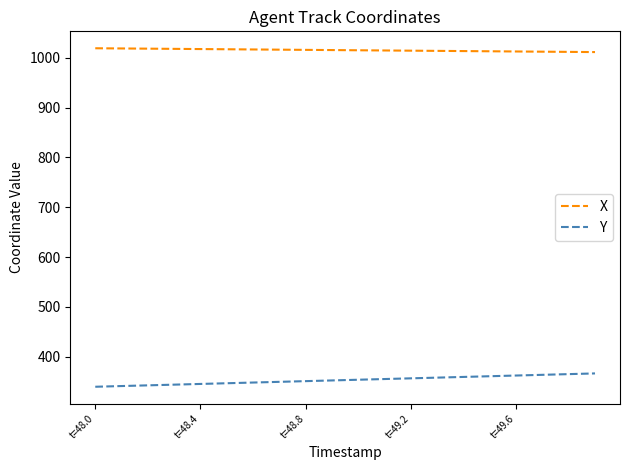

What is the difference between the maximum and minimum values in the Y series?

26.8